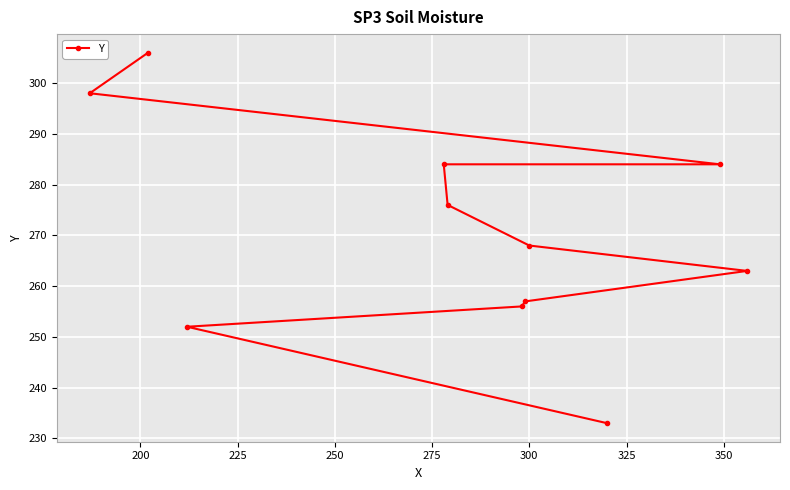

Reading left to right, what are all the values shown in this chart?

298	306	252	284	276	256	257	268	233	284	263